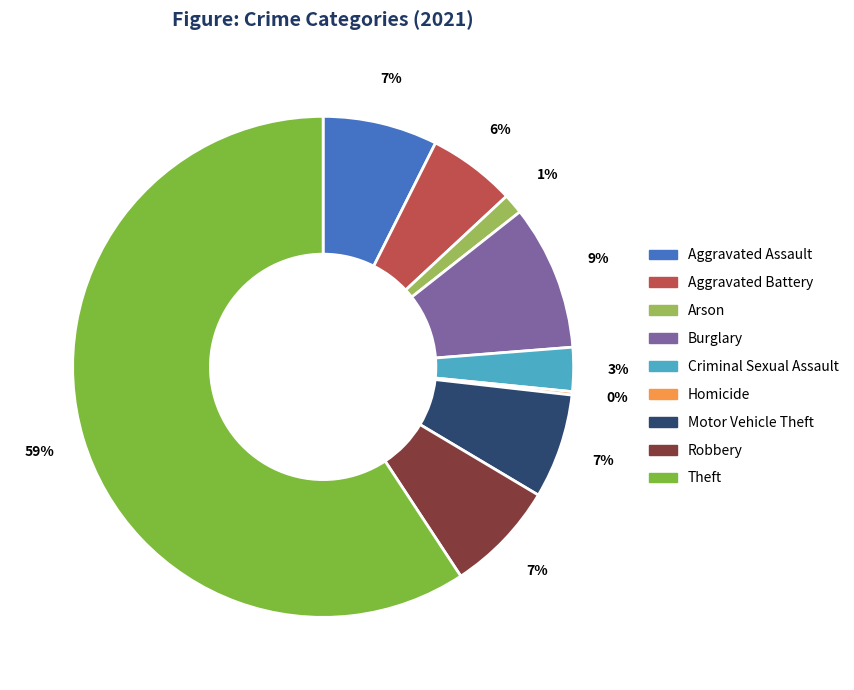

To the nearest percent, what is the combined percentage of Motor Vehicle Theft and Aggravated Assault?

14%